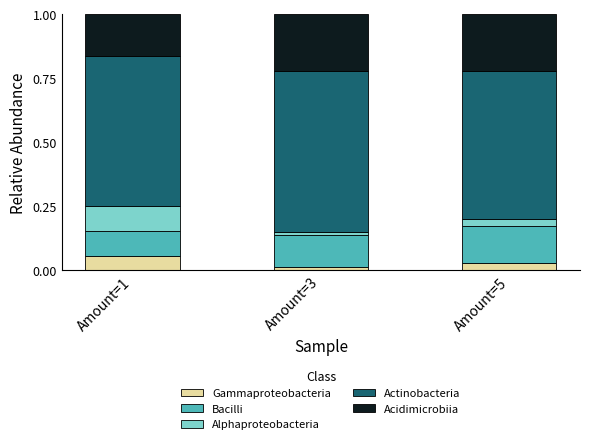

Which category has the highest value in the Gammaproteobacteria series?

Amount=1